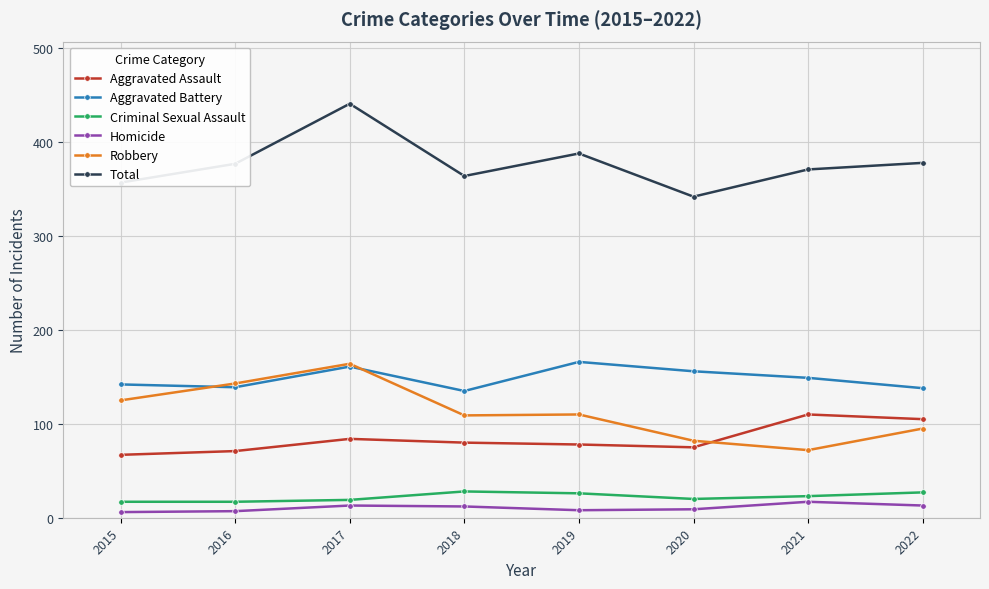

True or false: Total has more than 1 interior local peaks.

True